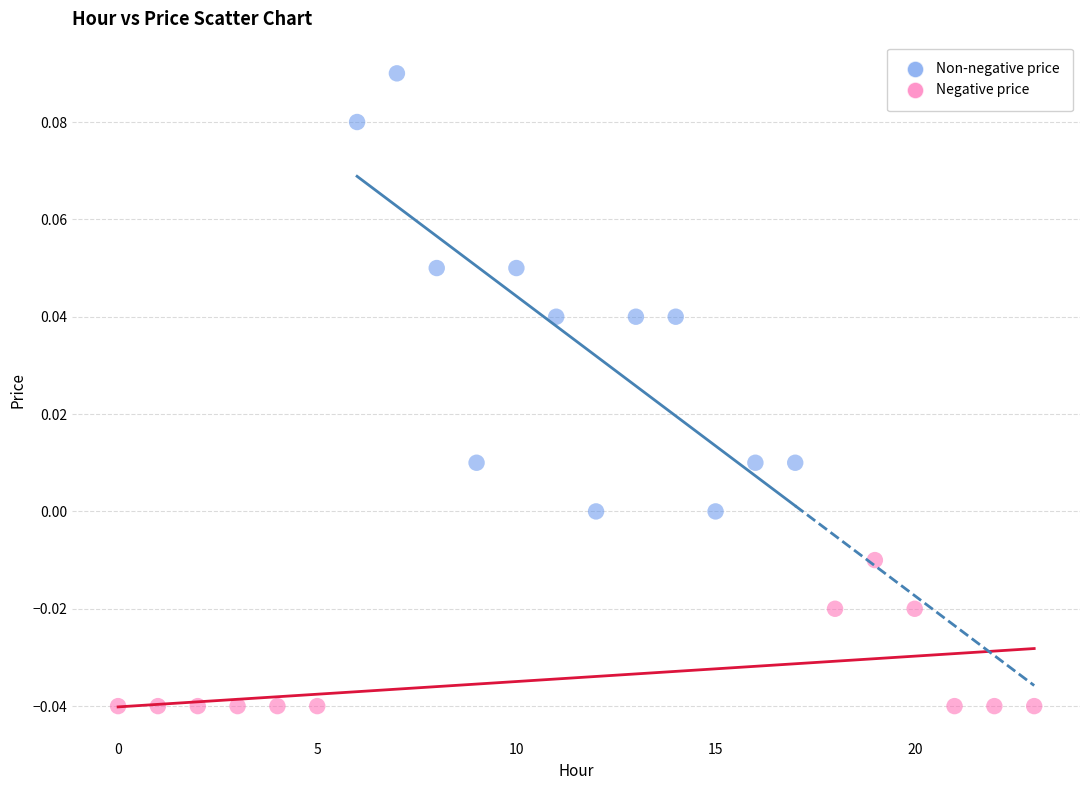

What are all the series names shown in the legend?

Non-negative price, Negative price